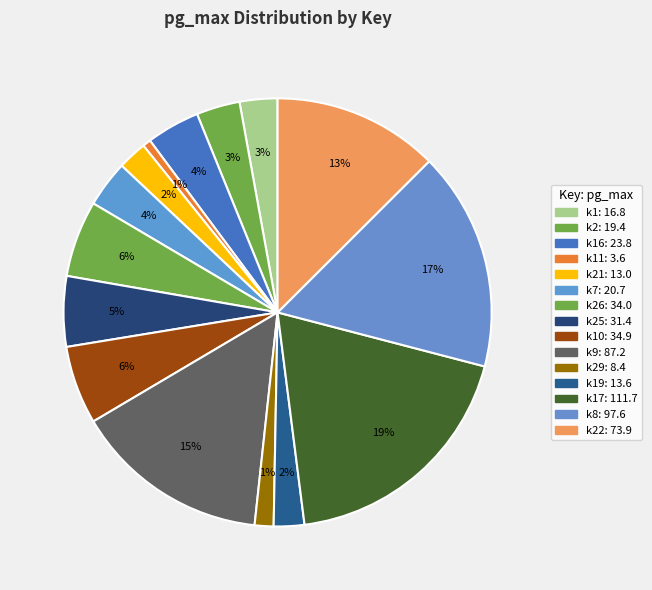

How many slices are in this pie chart?

15